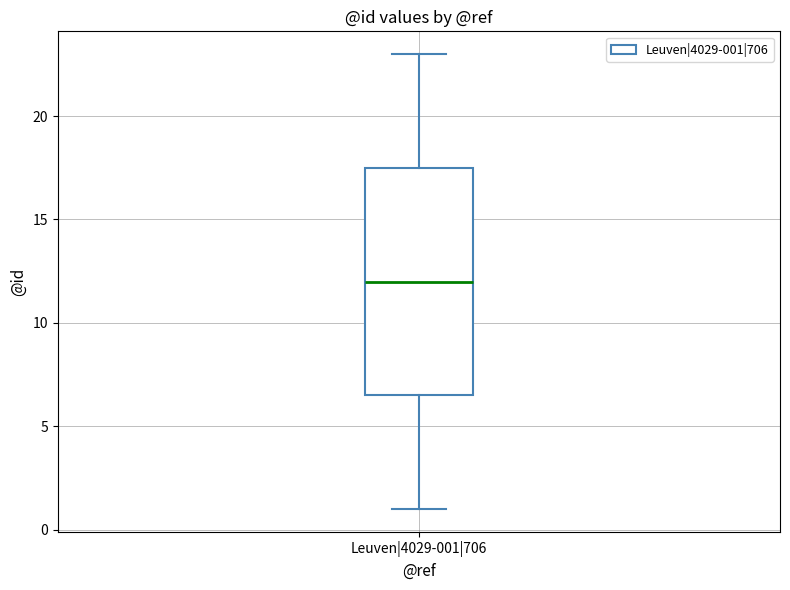

Where does the median line of the box for Leuven|4029-001|706 sit on the y-axis? The values are not printed on the chart, so give them approximately, as read against the axis.

12.0